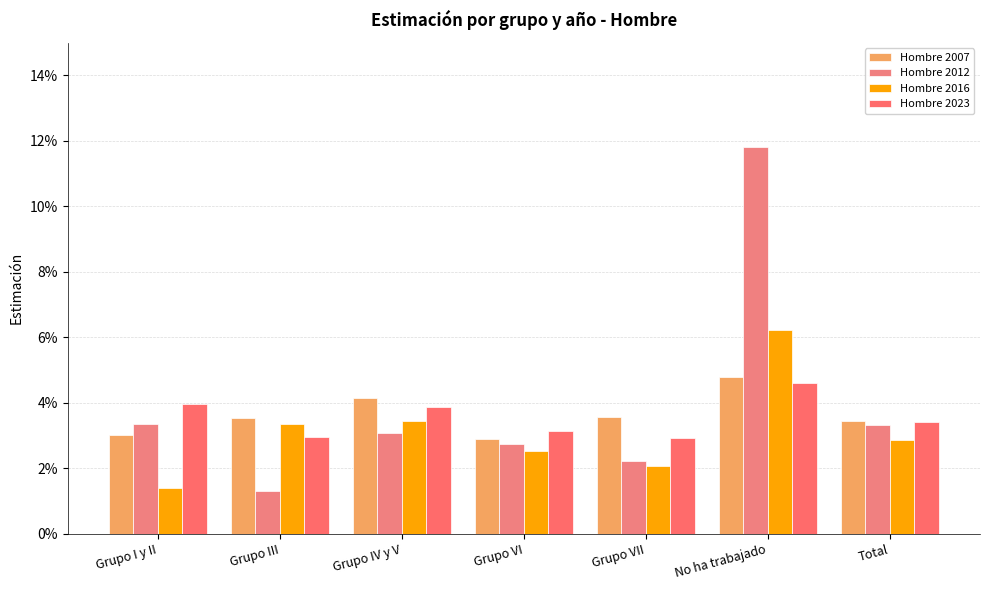

At which category is the sum across all series the highest?

No ha trabajado